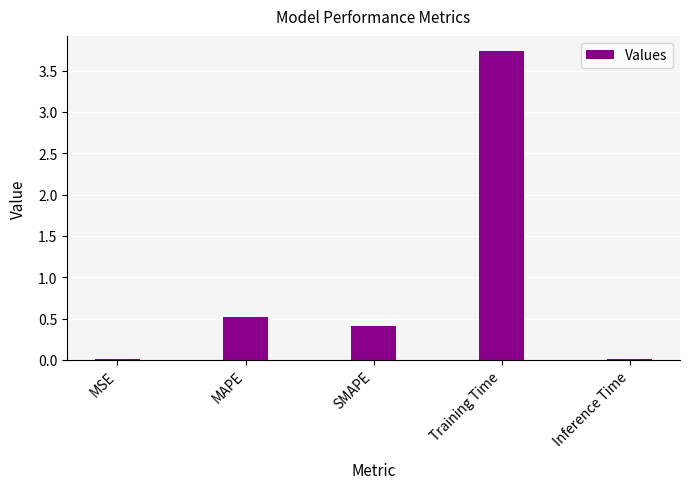

The chart shows a value of 0.9 at MAPE. True or false?

False